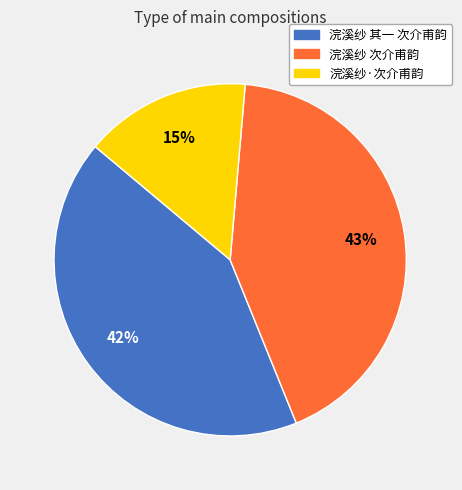

Between 浣溪纱·次介甫韵 and 浣溪纱 其一 次介甫韵, which is larger?

浣溪纱 其一 次介甫韵